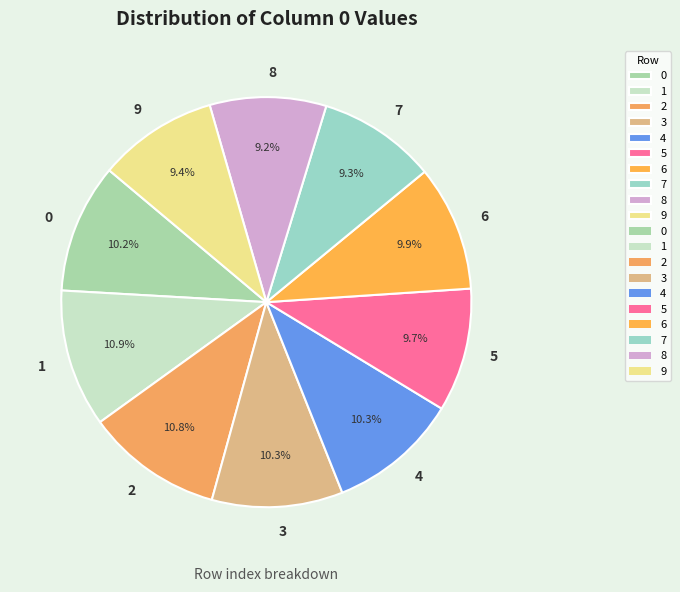

To the nearest percent, what percentage of the pie is 6?

10%